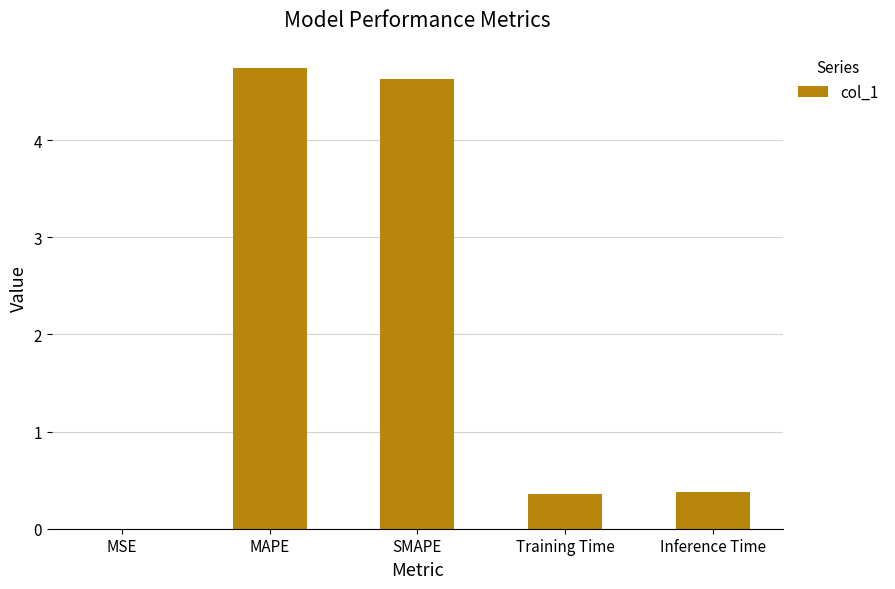

Between Inference Time and SMAPE, which is larger?

SMAPE